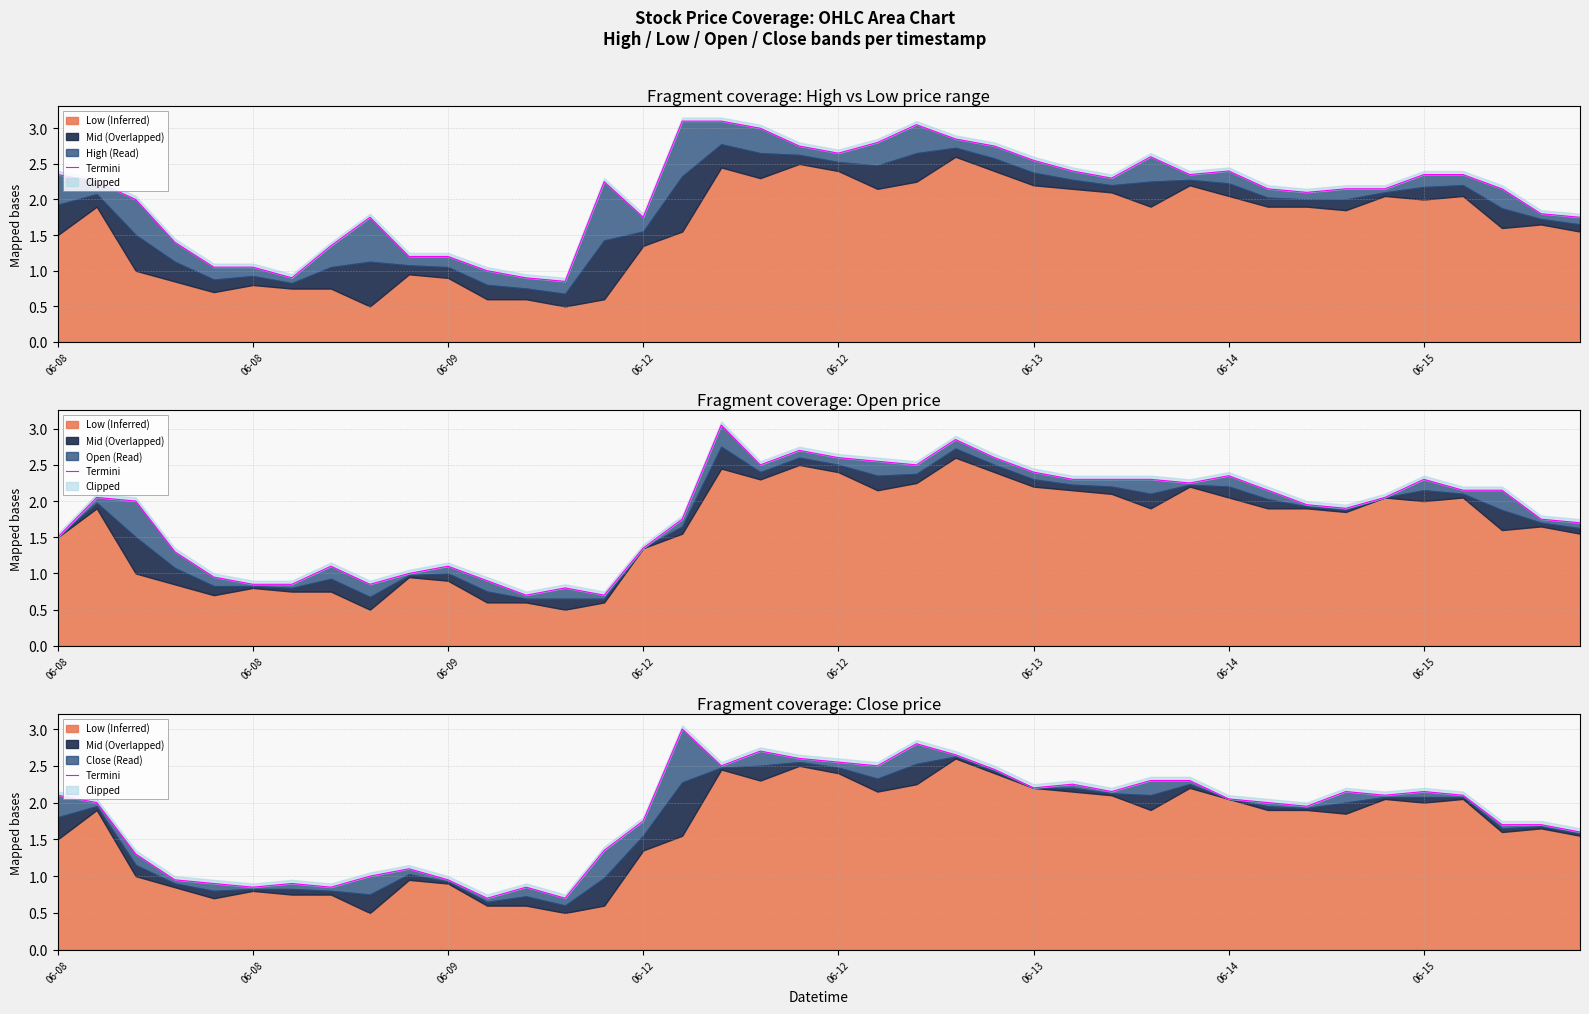

What is the maximum value shown in the chart?

3.0